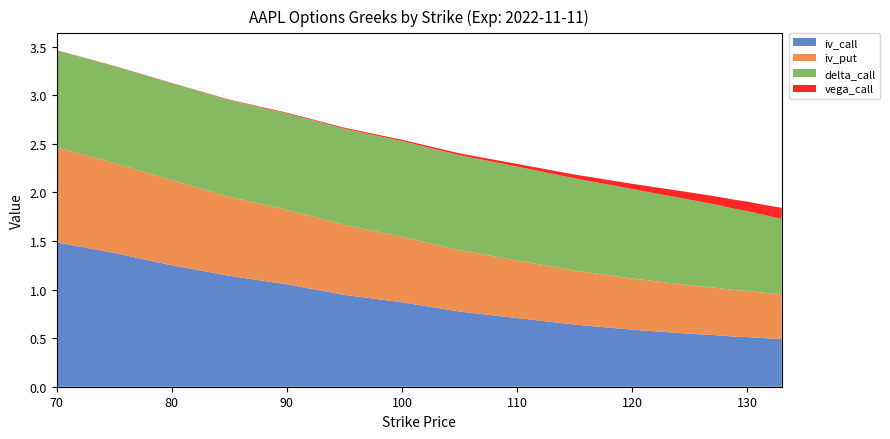

Reading right to left, transcribe all the data shown in this chart.

iv_call: 0.5	0.5	0.5	0.5	0.5	0.5	0.5	0.5	0.5	0.6	0.6	0.7	0.8	0.9	0.9	1.1	1.1	1.3	1.4	1.5
iv_put: 0.5	0.5	0.5	0.5	0.5	0.5	0.5	0.5	0.5	0.5	0.6	0.6	0.6	0.7	0.7	0.8	0.8	0.9	0.9	1.0
delta_call: 0.8	0.8	0.8	0.8	0.8	0.8	0.9	0.9	0.9	0.9	0.9	1.0	1.0	1.0	1.0	1.0	1.0	1.0	1.0	1.0
vega_call: 0.1	0.1	0.1	0.1	0.1	0.1	0.1	0.1	0.1	0.1	0.0	0.0	0.0	0.0	0.0	0.0	0.0	0.0	0.0	0.0